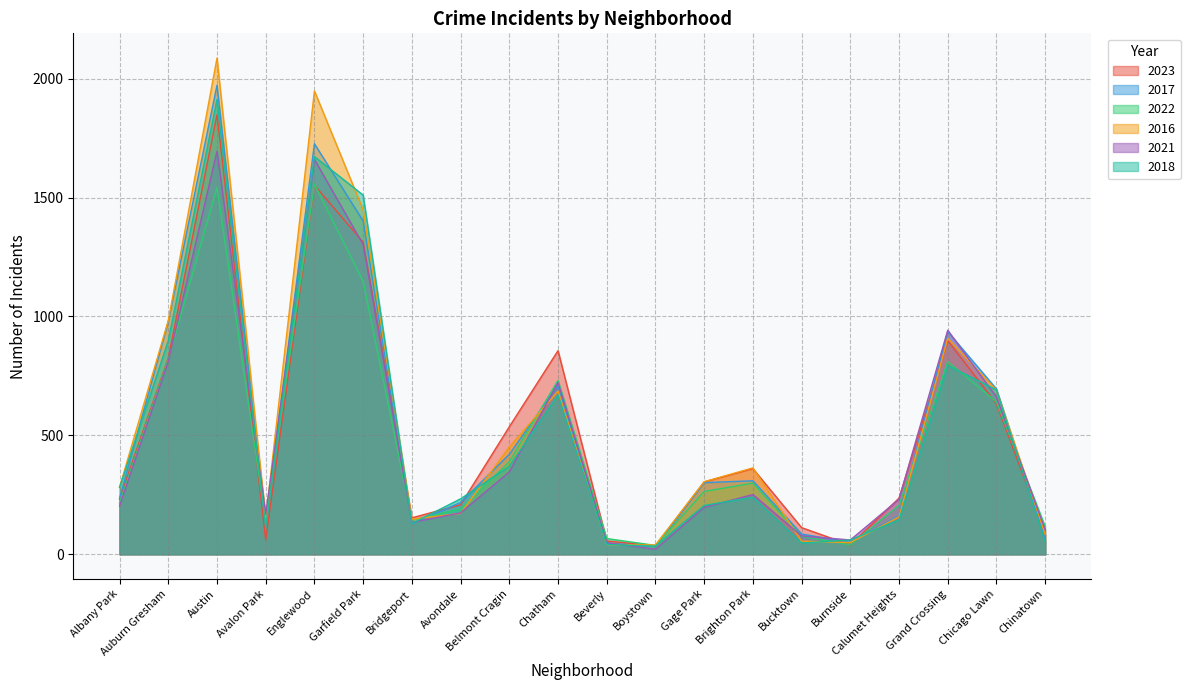

The 2018 series shows 670 at Chatham. True or false?

True